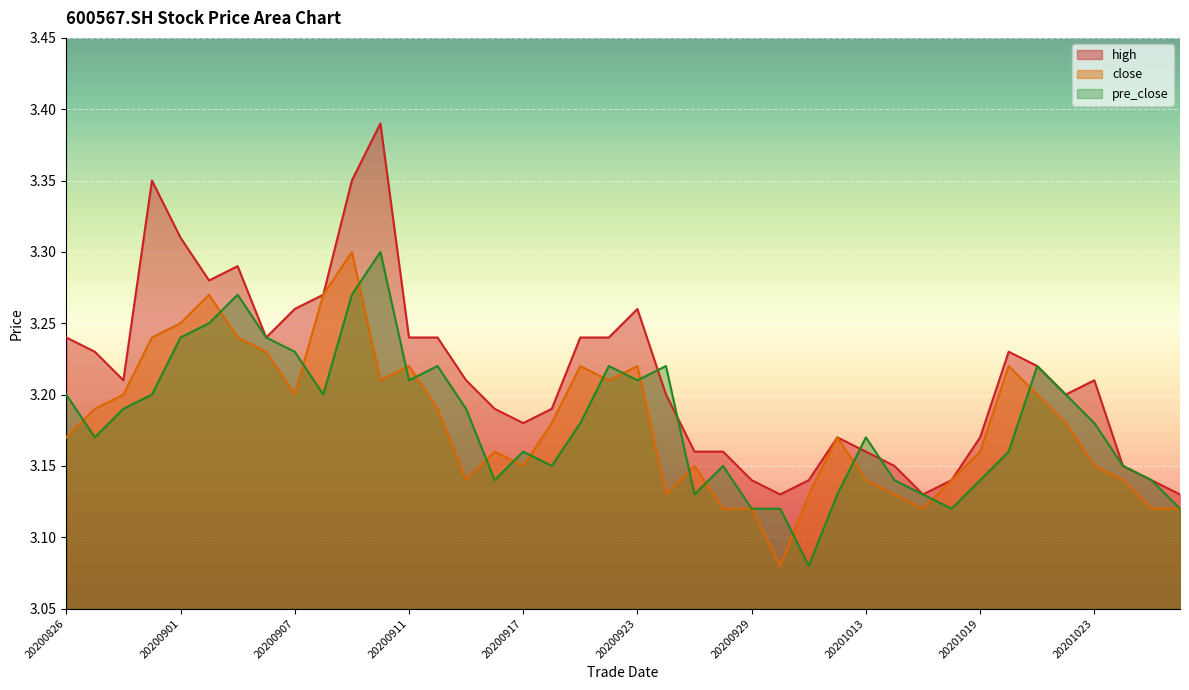

Is it true that close equals 5.1 at 20200923?

False